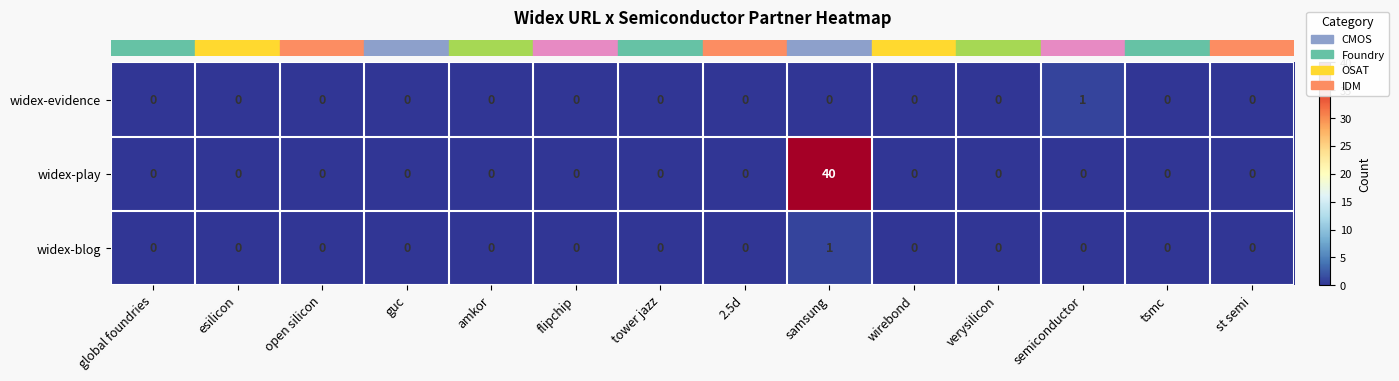

What is the sum of all widex-play values?

40